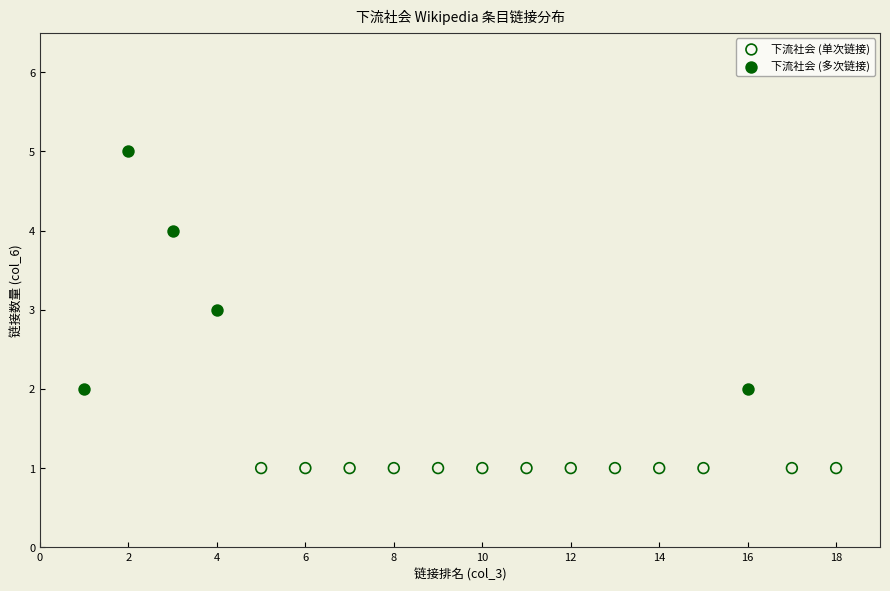

Which series contains the highest Y value?

下流社会 (多次链接)